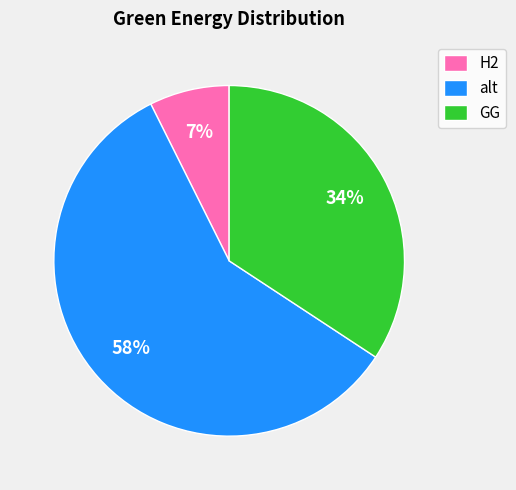

Between GG and H2, which is larger?

GG